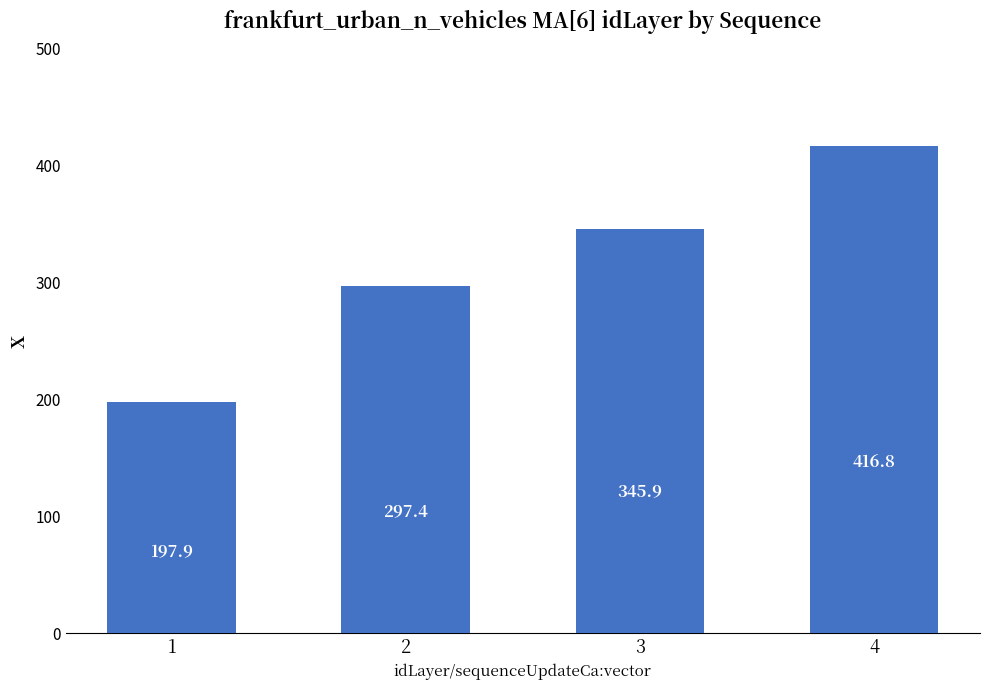

What is the difference between the values at 1 and 4?

218.9